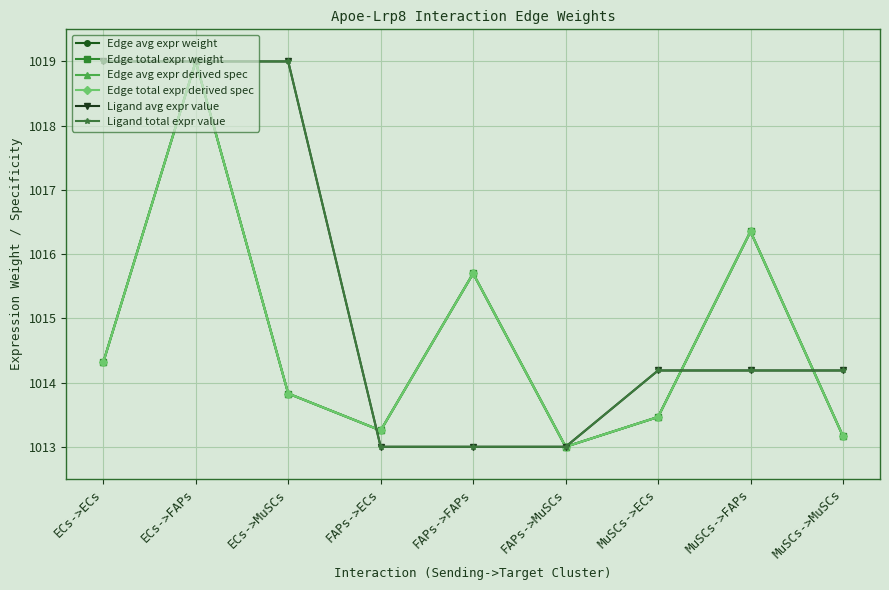

The Edge avg expr weight series shows 701.6 at MuSCs->FAPs. True or false?

False